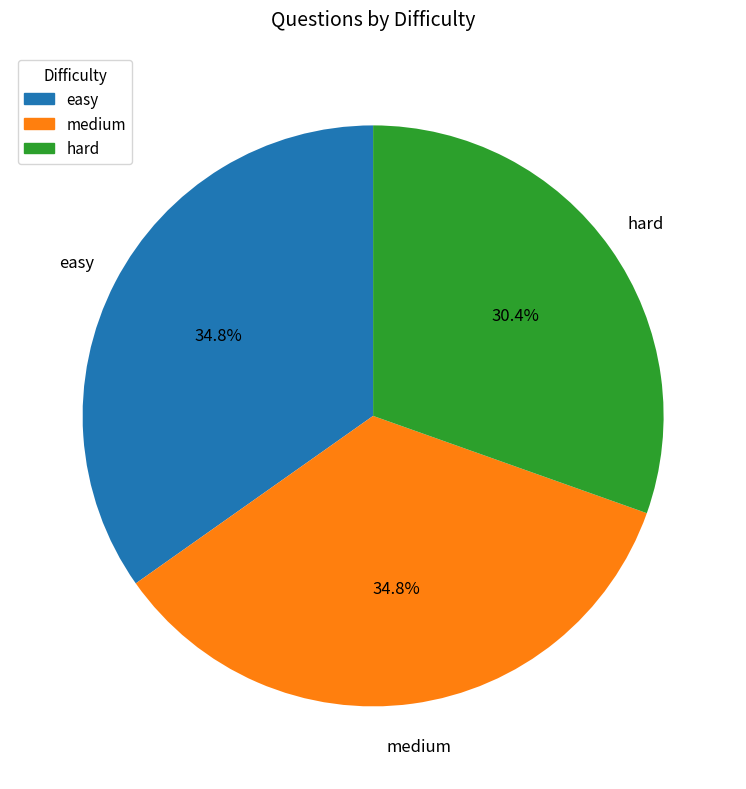

To the nearest percent, what is the average slice percentage?

33%